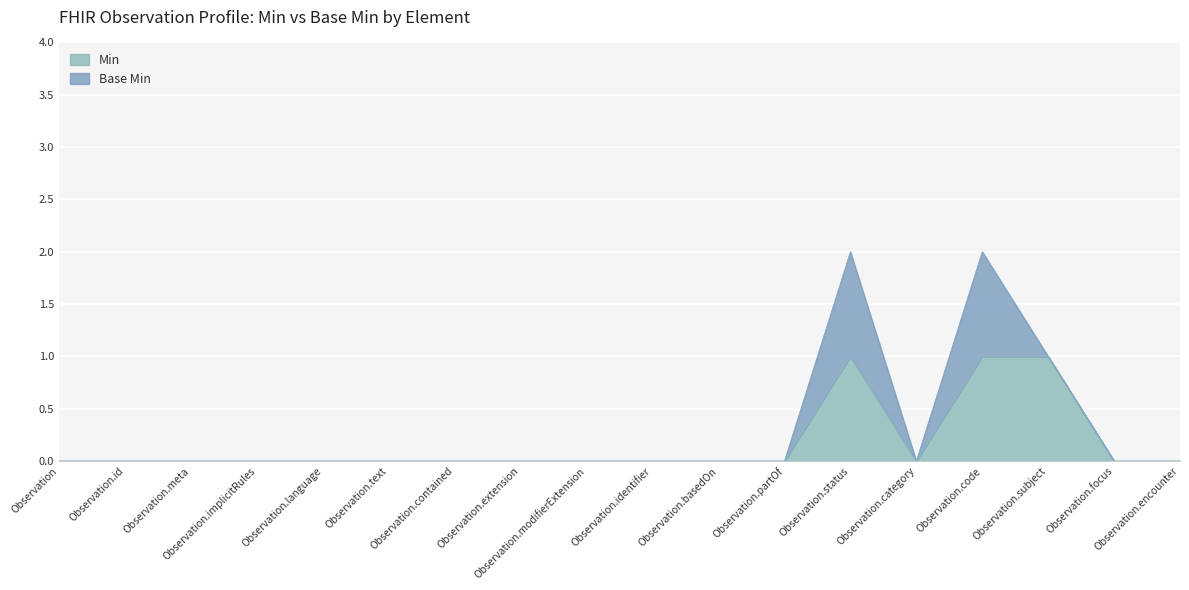

Reading left to right, what are all the values shown in this chart?

0	0	0	0	0	0	0	0	0	0	0	0	1	0	1	1	0	0